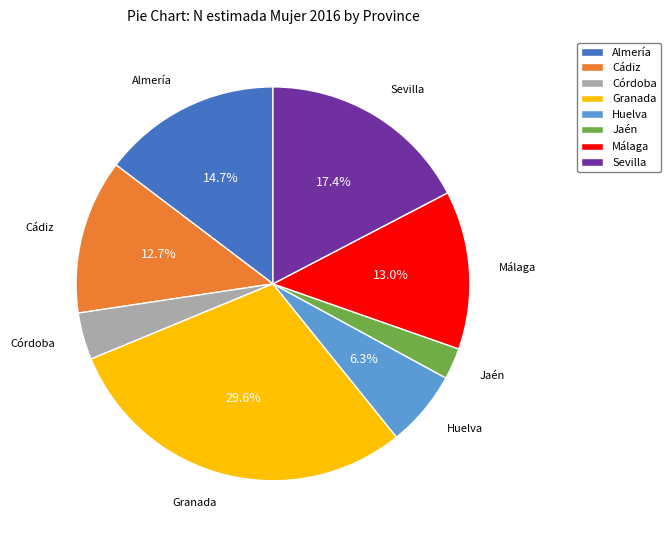

Is there a majority slice in this chart?

No